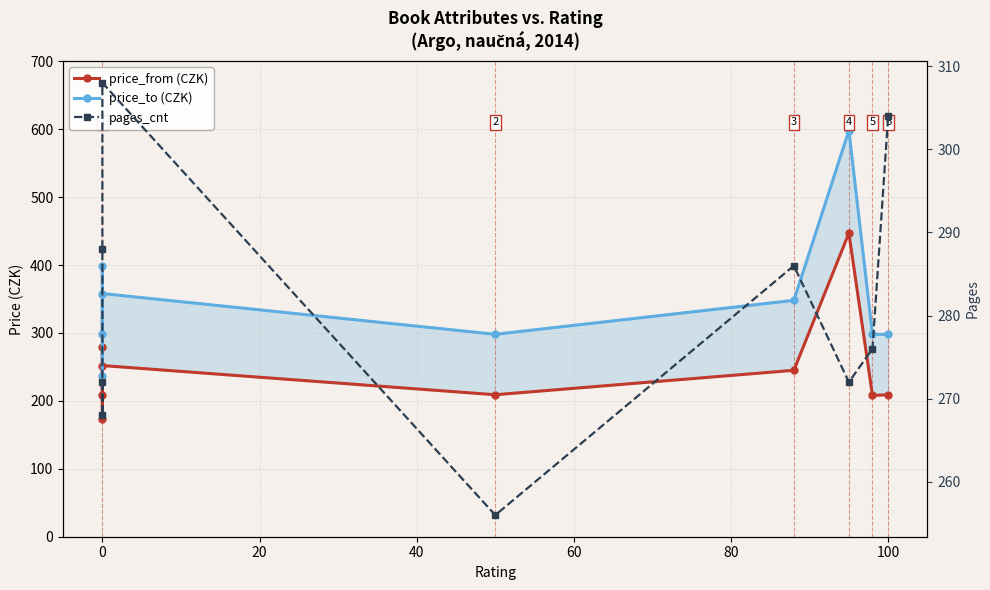

Which has a higher value, 100 or 60?

100